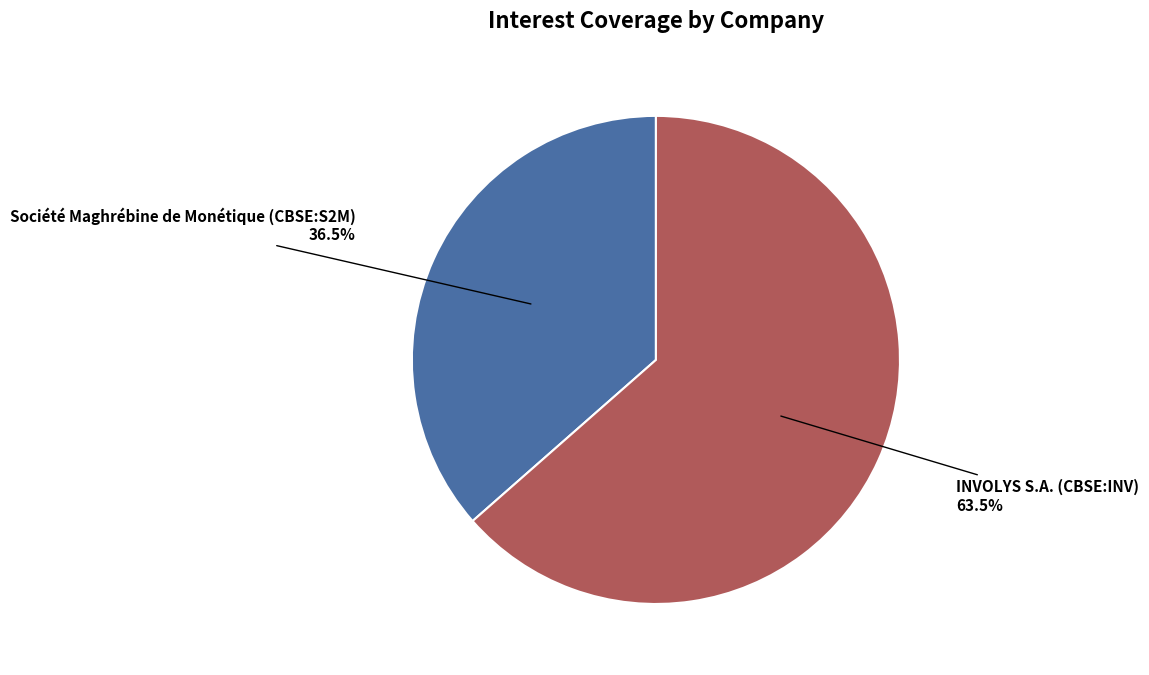

Which slice is the largest?

INVOLYS S.A. (CBSE:INV)